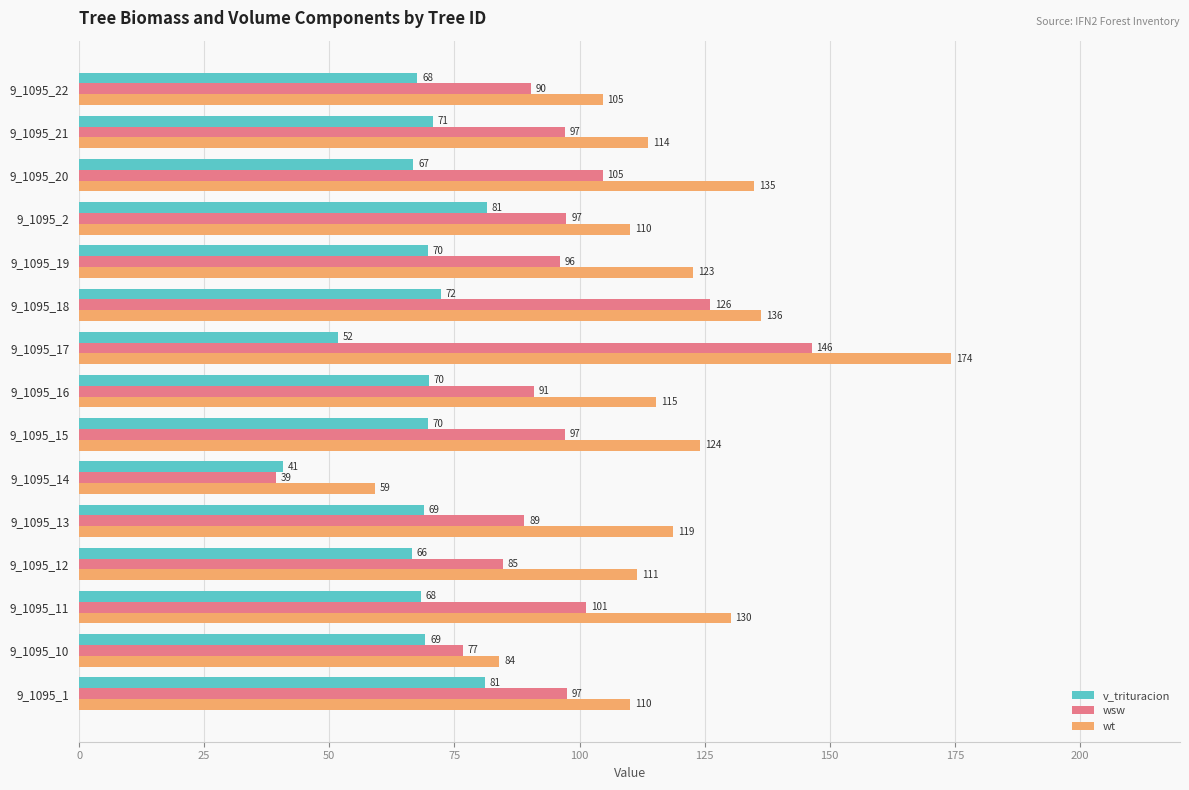

List the series in order of their overall mean, lowest first.

v_trituracion, wsw, wt